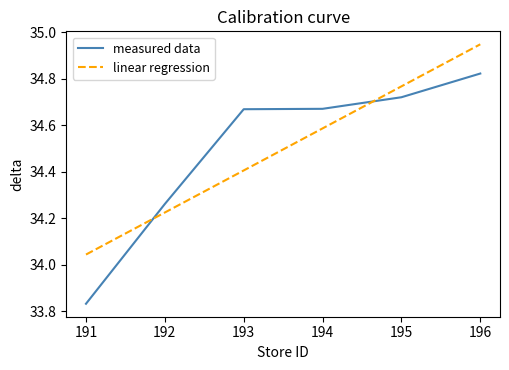

Which category has the highest value in the measured data series?

196